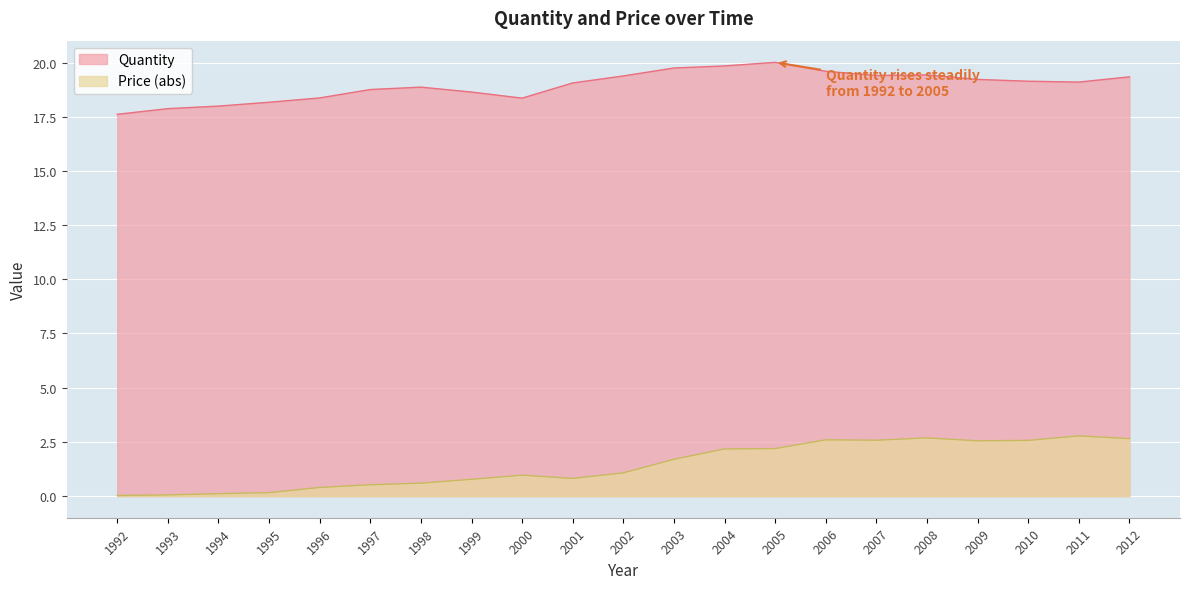

At which label does Quantity first exceed 19?

2001